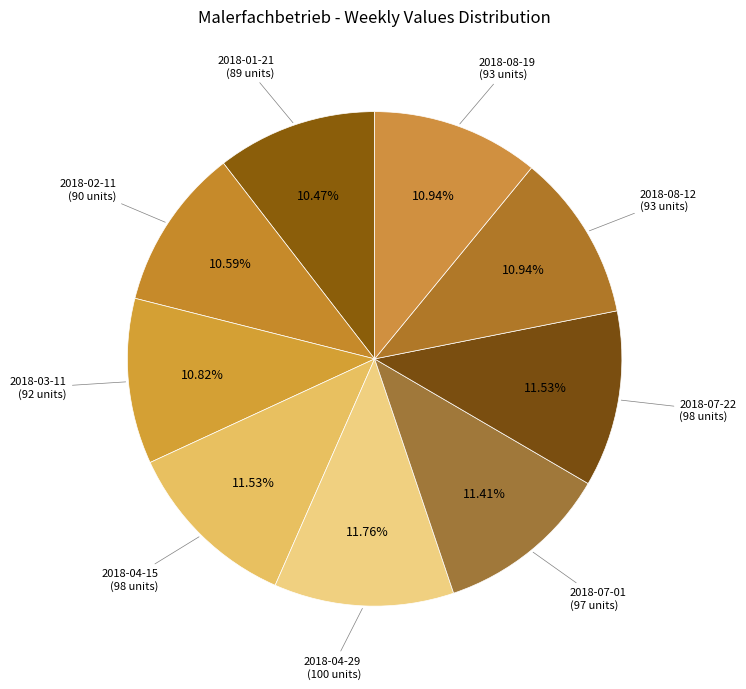

To the nearest percent, what is the difference between the largest and smallest slice percentages?

1%